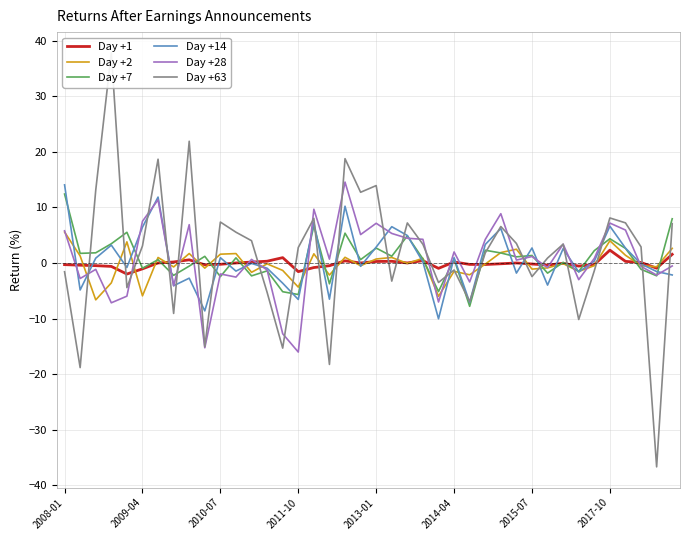

The value of Day +28 at 2010-07 is -2.0. True or false?

True